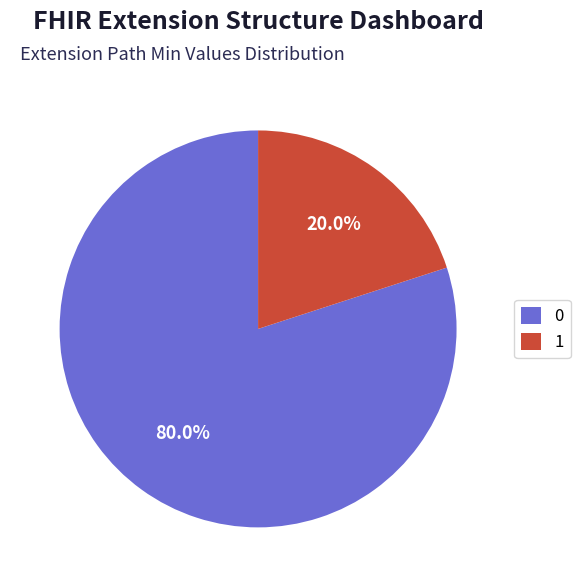

What portion of the pie excludes 1?

80.0%